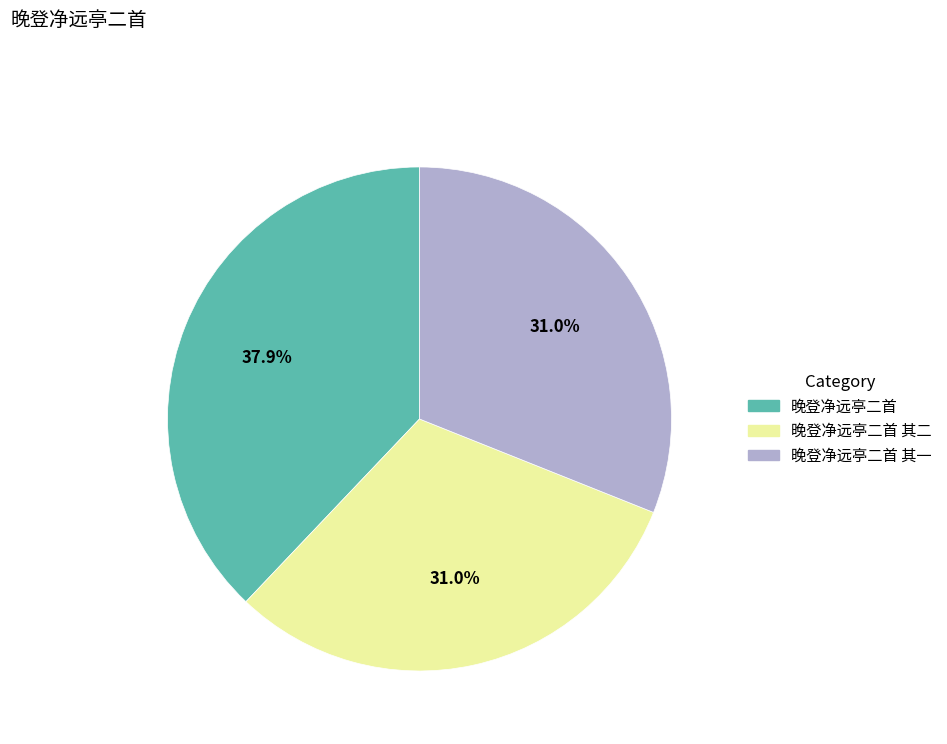

What percentage is the 晚登净远亭二首 slice, to the nearest percent?

38%